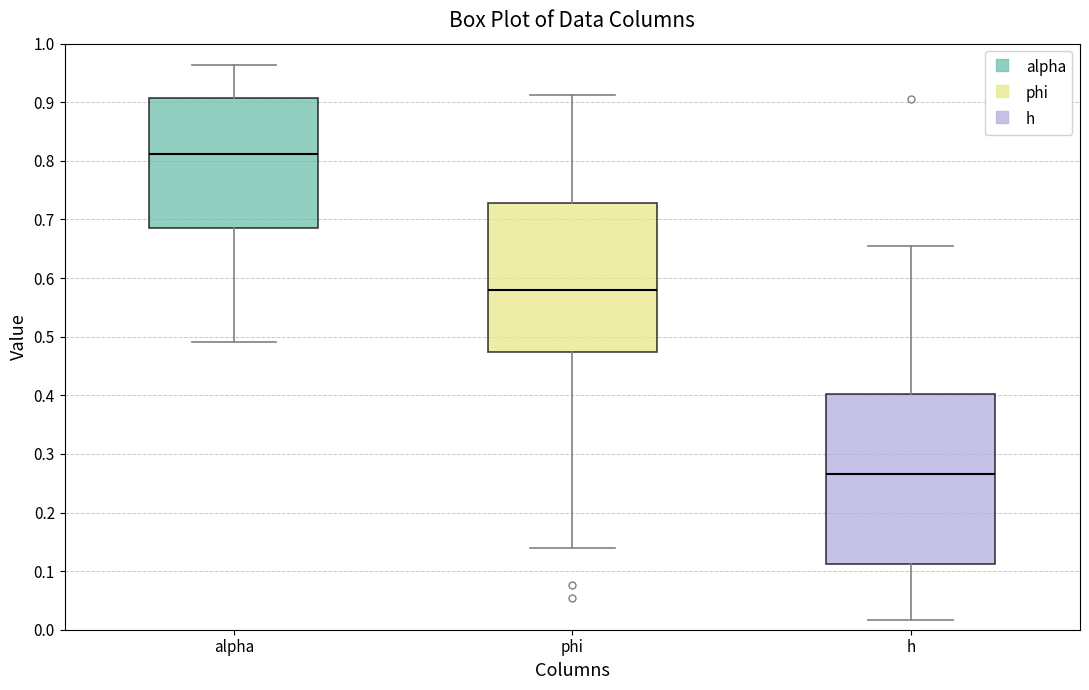

Where is the upper edge of the box for h on the y-axis? The values are not printed on the chart, so give them approximately, as read against the axis.

0.40